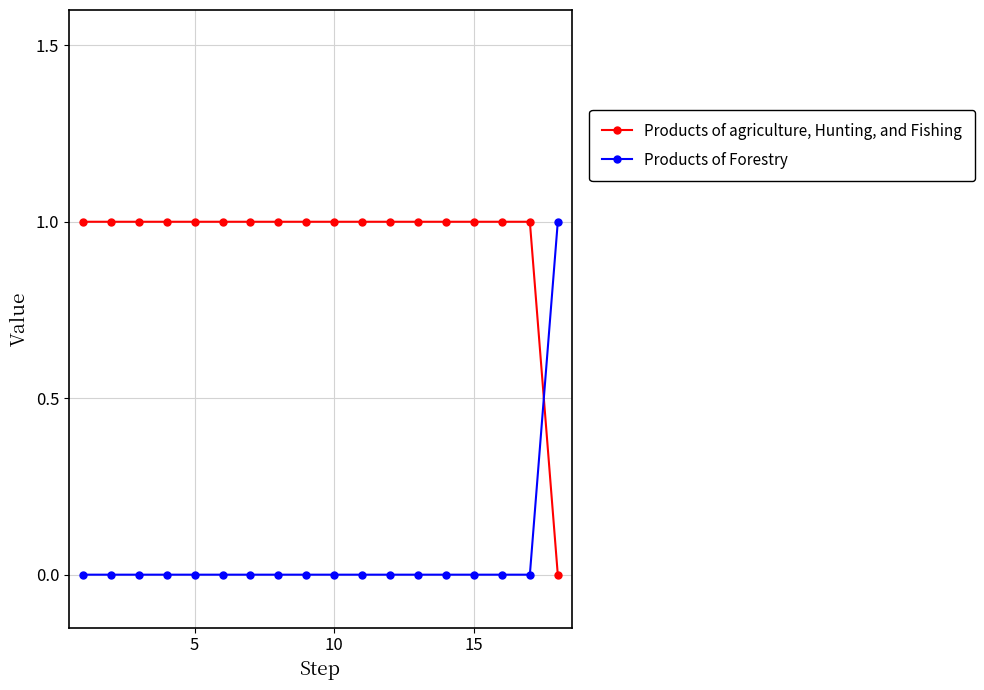

What are all the series names shown in the legend?

Products of agriculture, Hunting, and Fishing, Products of Forestry